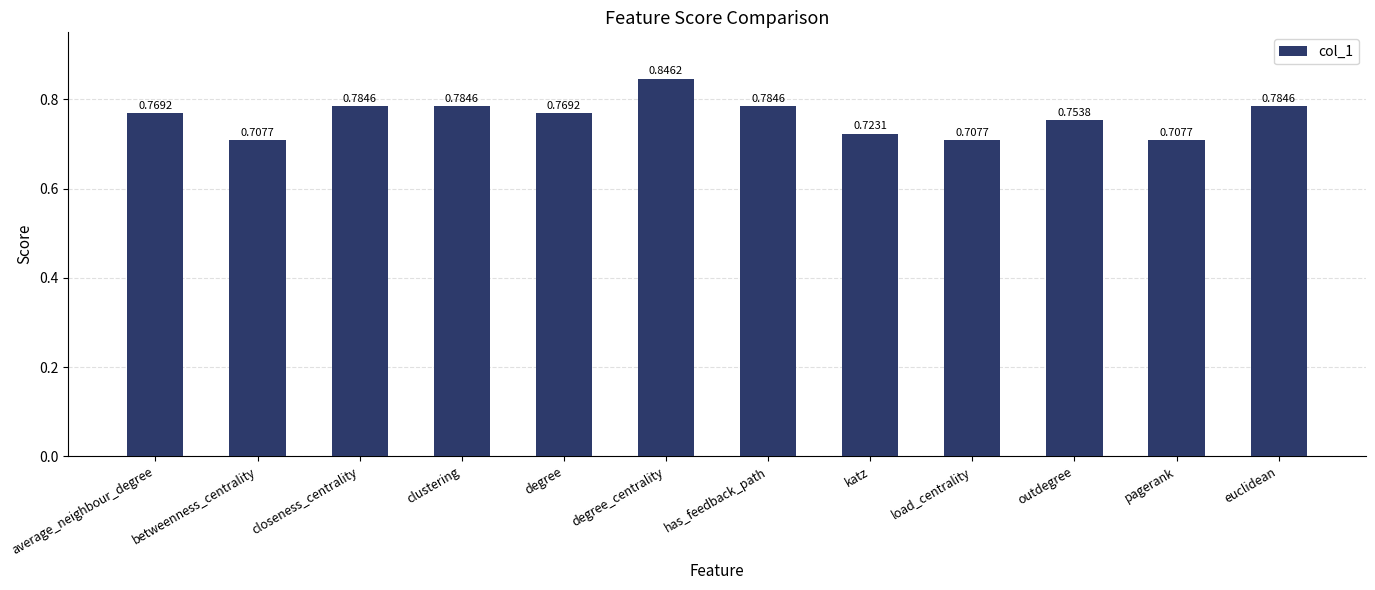

What position from the right is degree_centrality?

7